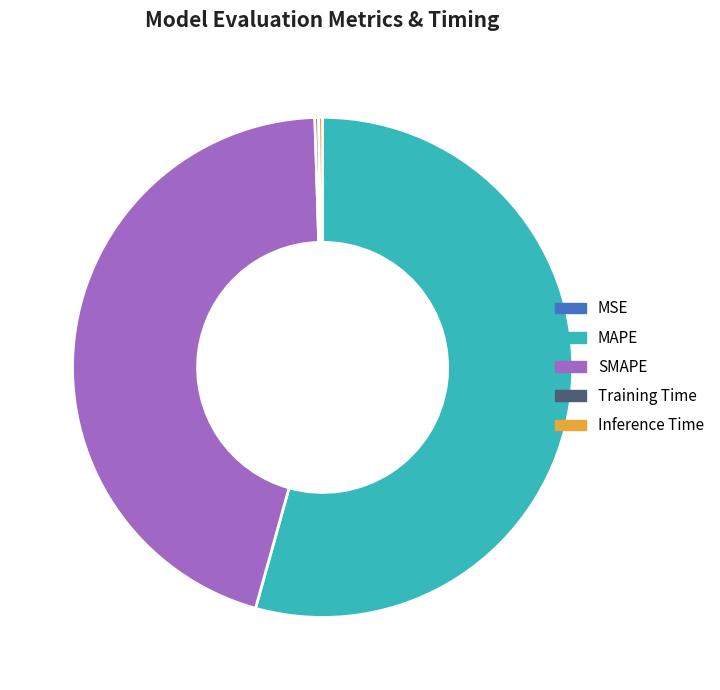

What is the largest slice in the pie chart?

MAPE